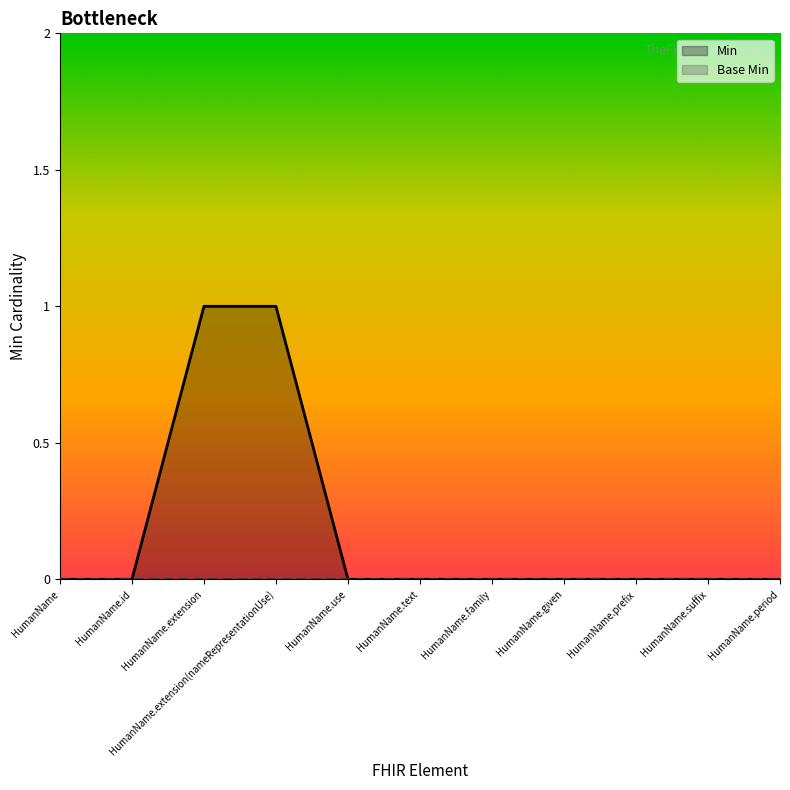

What is the difference between the maximum and minimum values?

1